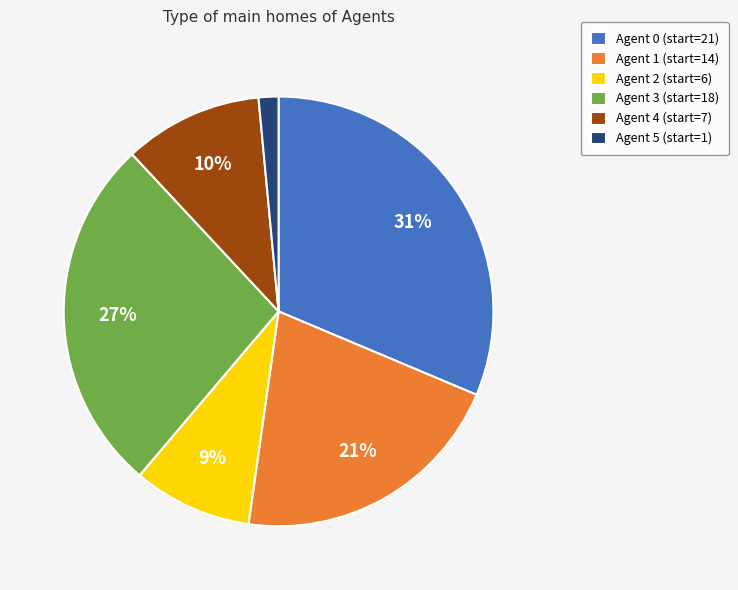

Do Agent 3 (start=18) and Agent 2 (start=6) together represent more than half of the pie?

No